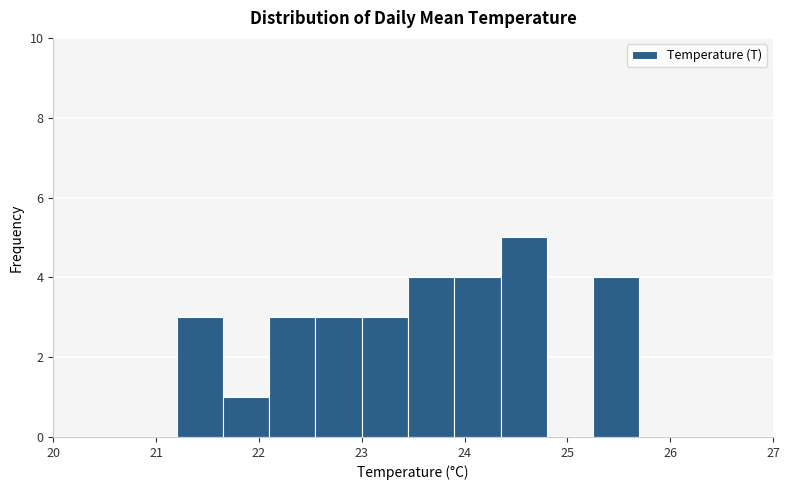

Reading left to right, transcribe this chart: for each bar, give the range it covers on the x-axis and its height. Neither the bar edges nor the heights are printed on the chart, so give them approximately, as read against the axes.

21.20 to 21.65: 3
21.65 to 22.10: 1
22.10 to 22.55: 3
22.55 to 23.00: 3
23.00 to 23.45: 3
23.45 to 23.90: 4
23.90 to 24.35: 4
24.35 to 24.80: 5
24.80 to 25.25: 0
25.25 to 25.70: 4